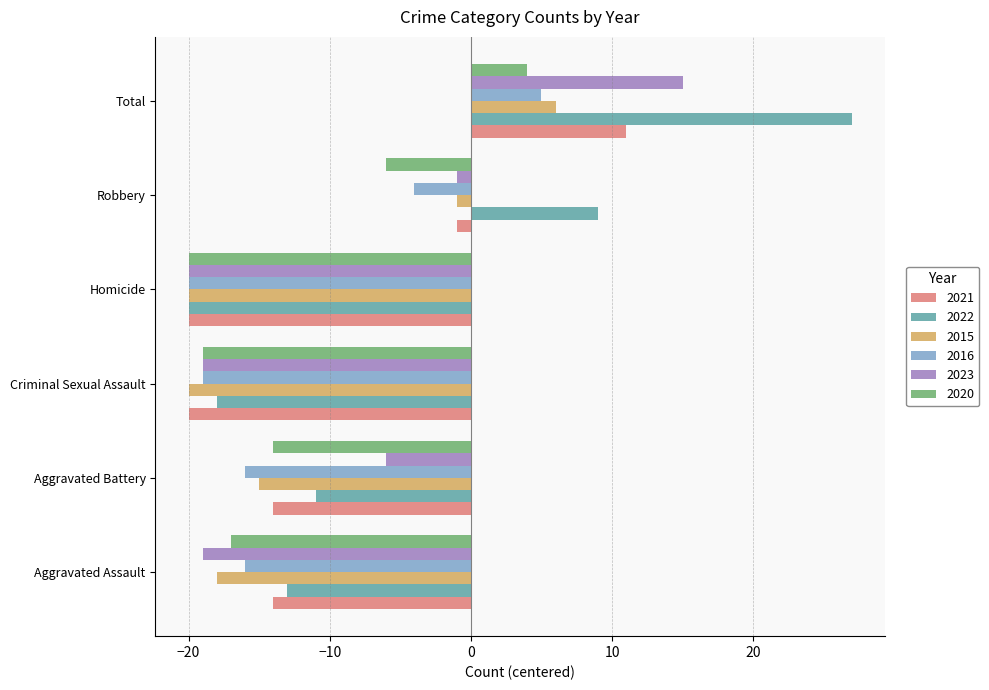

Which series has the largest total across all categories?

2022